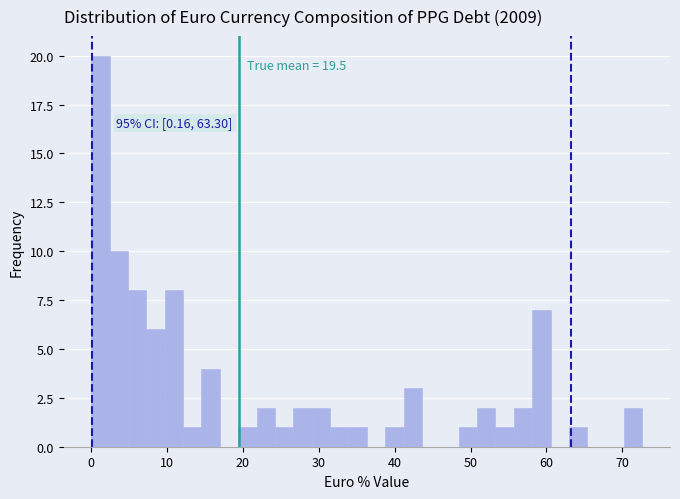

Read against the x-axis, roughly where is the centre of the tallest bar?

1